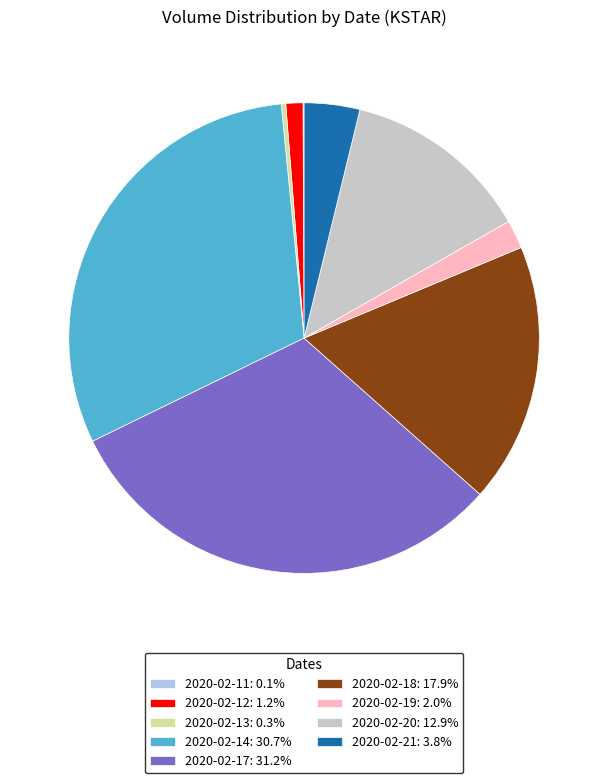

Is the sum of 2020-02-17: 31.2% and 2020-02-13: 0.3% greater than half?

No